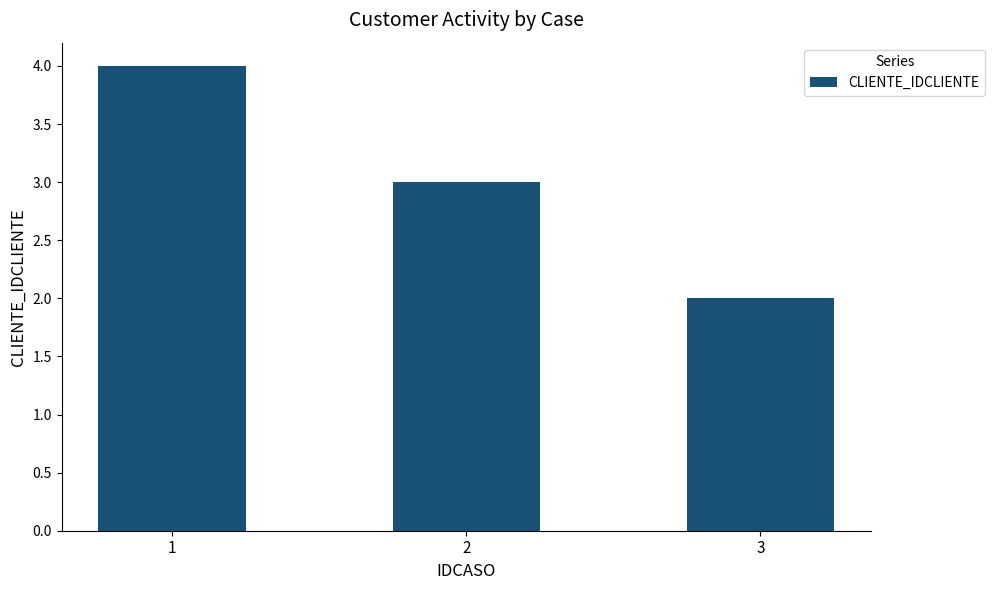

List the labels in order of value, largest first.

1, 2, 3